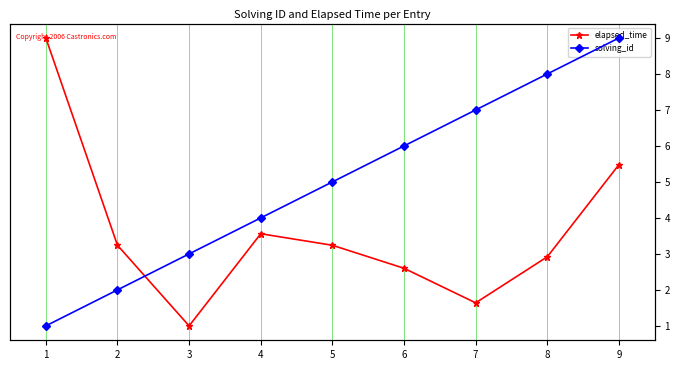

What is the value of the solving_id point at the 4th from the left?

4